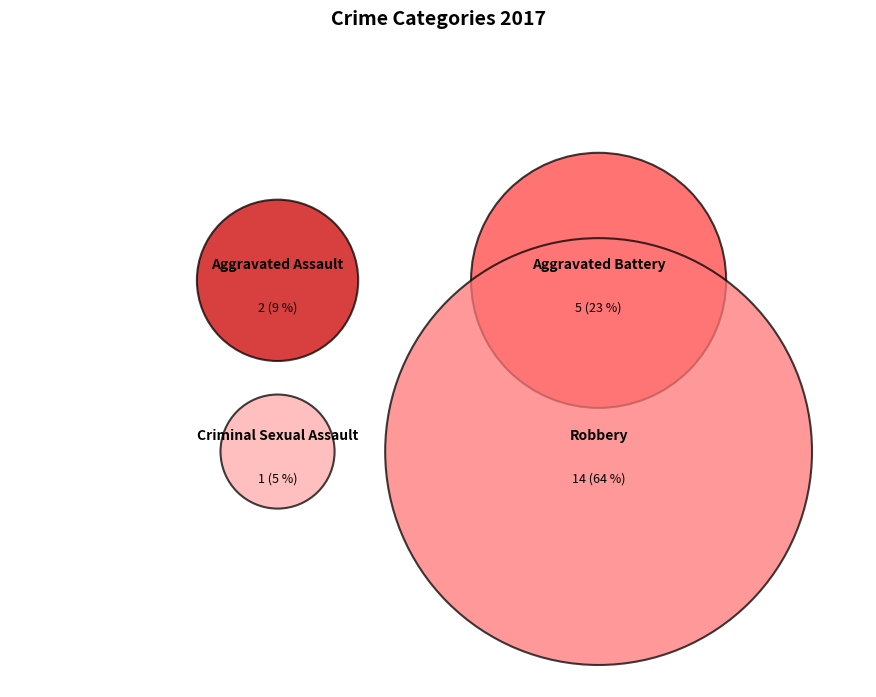

Count the number of slices in the pie.

4